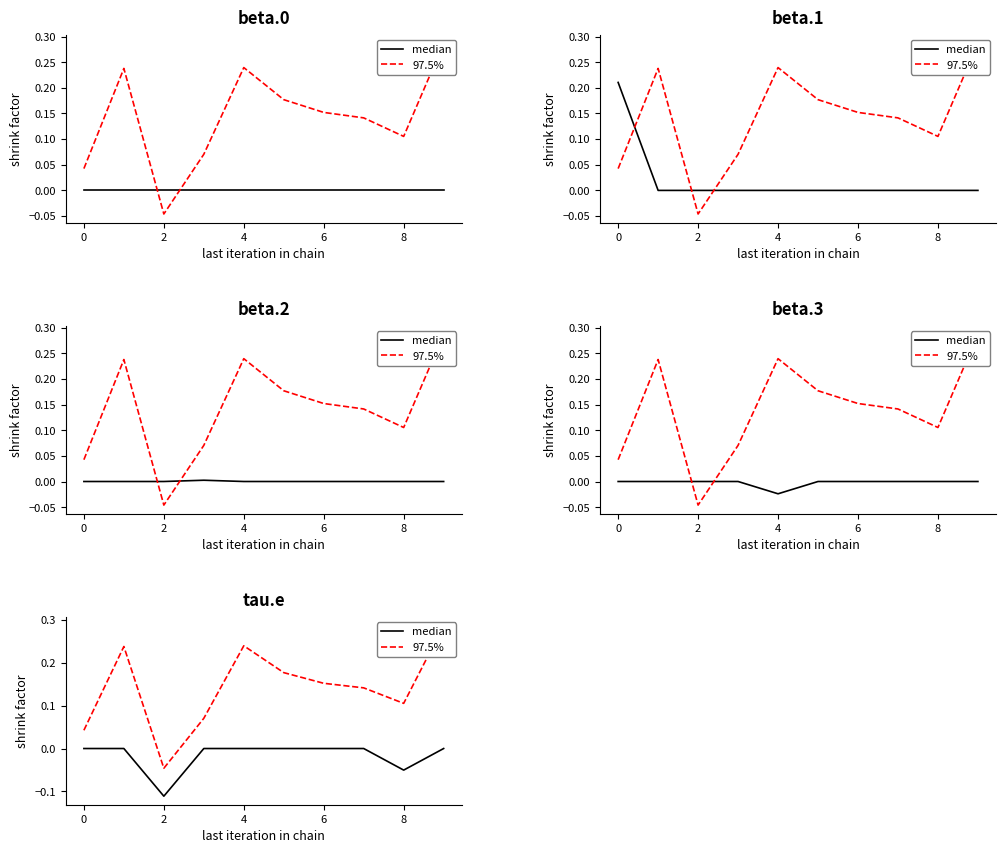

How many lines are shown in the chart?

2